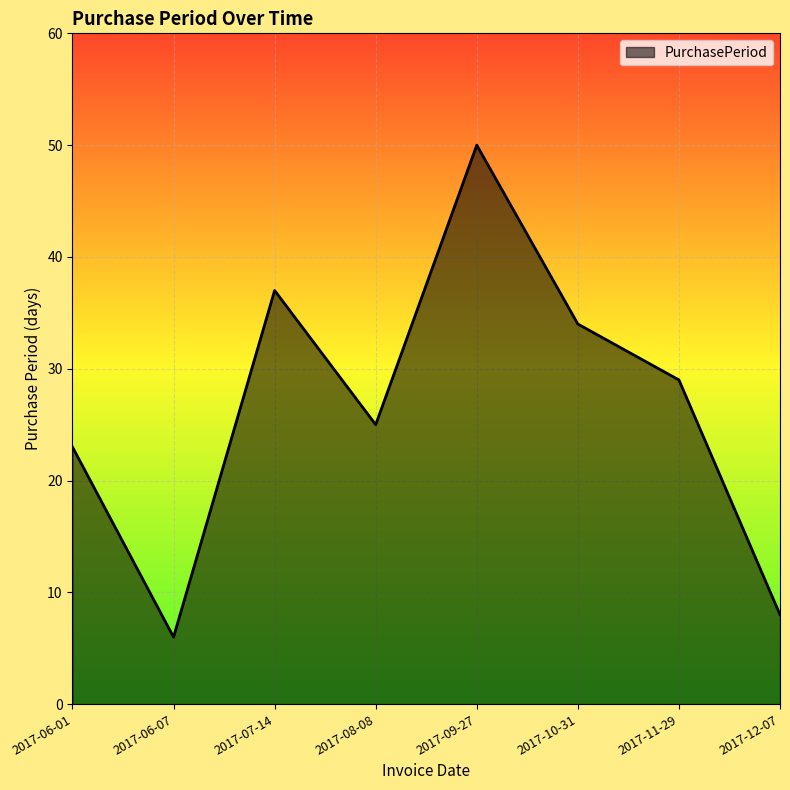

Which has a higher value, 2017-09-27 or 2017-07-14?

2017-09-27